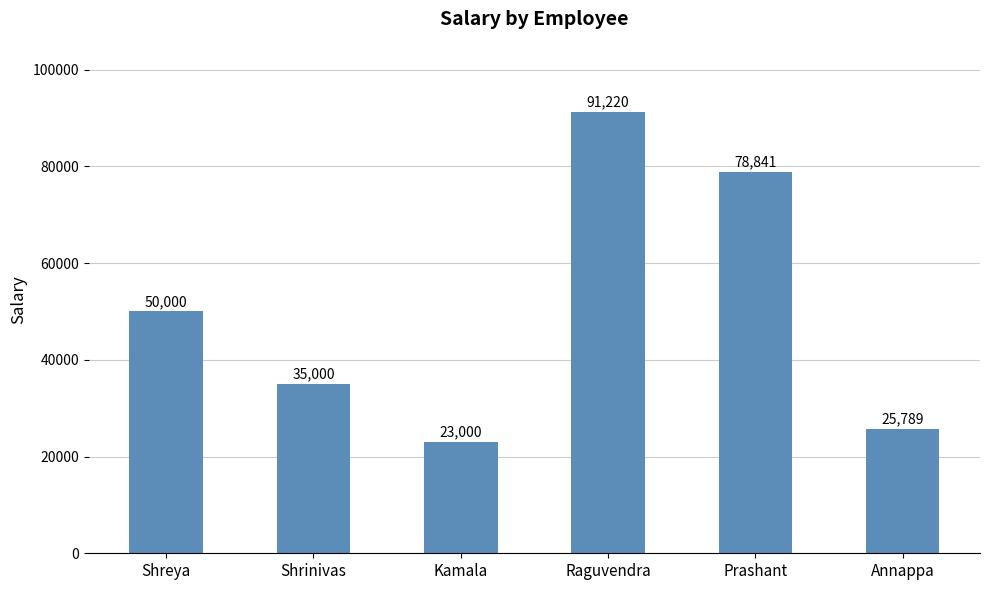

Between Shrinivas and Prashant, which is larger?

Prashant